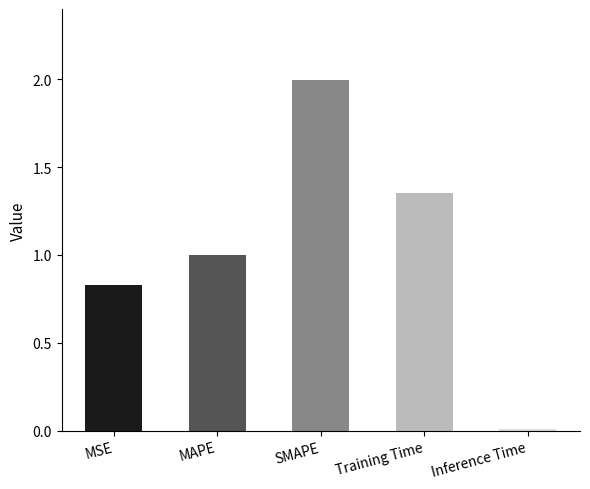

How many series are shown in this chart?

1